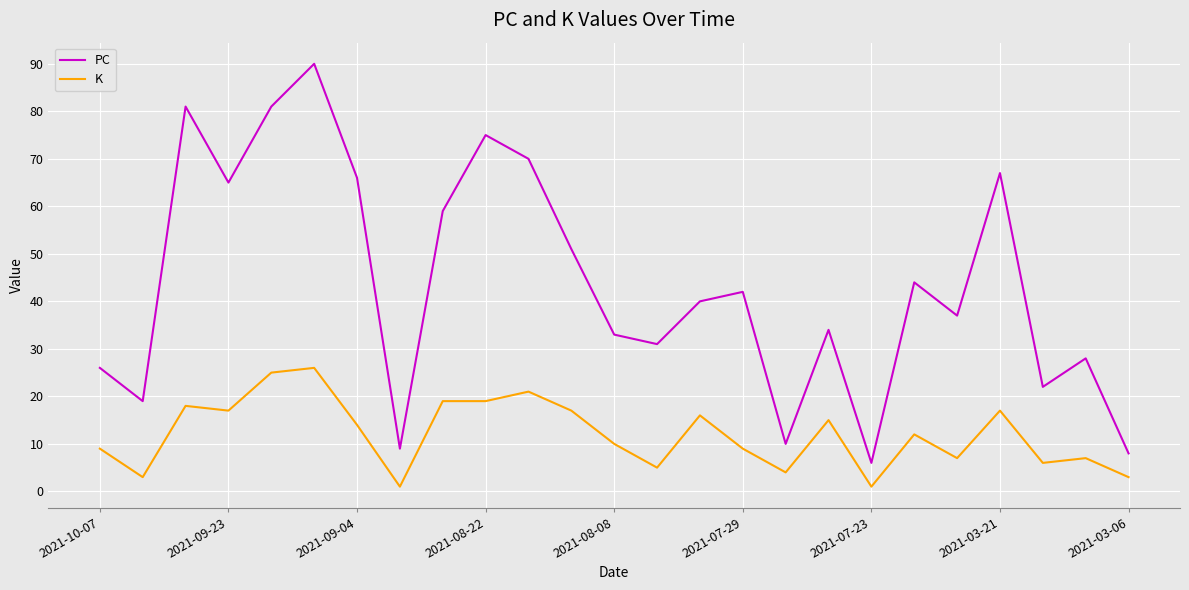

What is the minimum value for K?

1